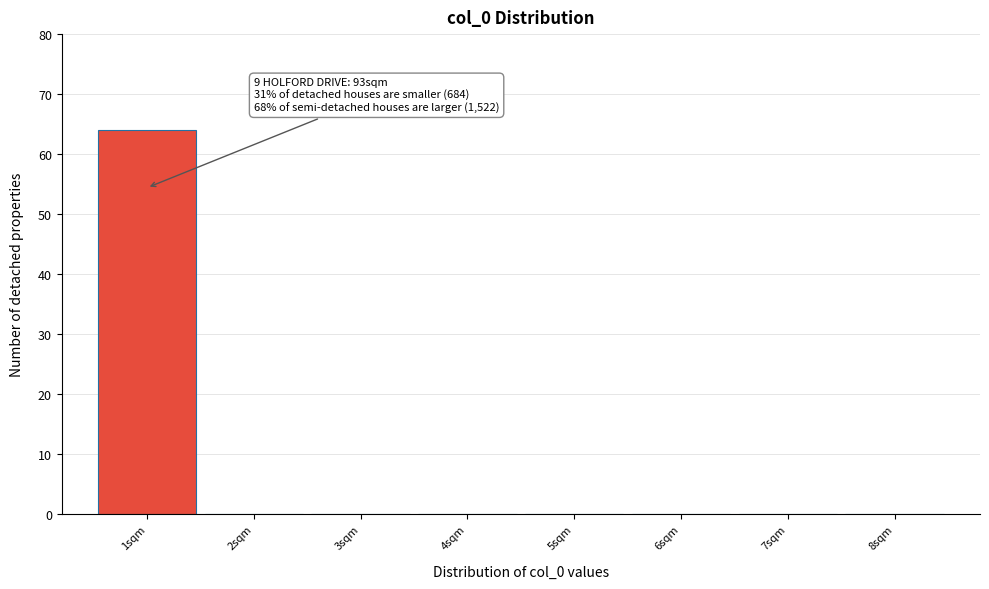

Which range on the x-axis has the tallest bar?

0.5 to 1.5